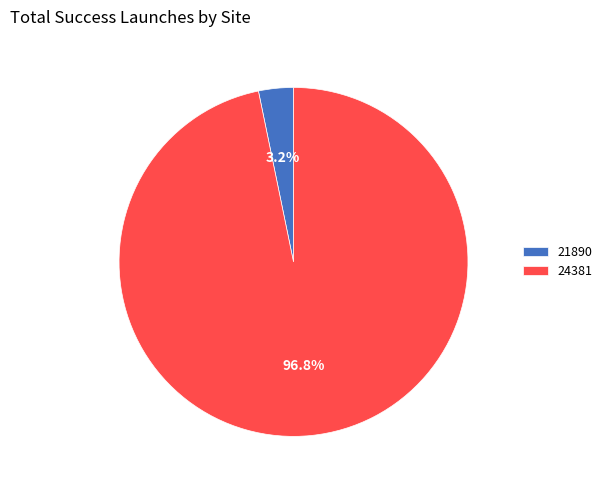

To the nearest percent, what is the difference between the largest and smallest slice percentages?

94%